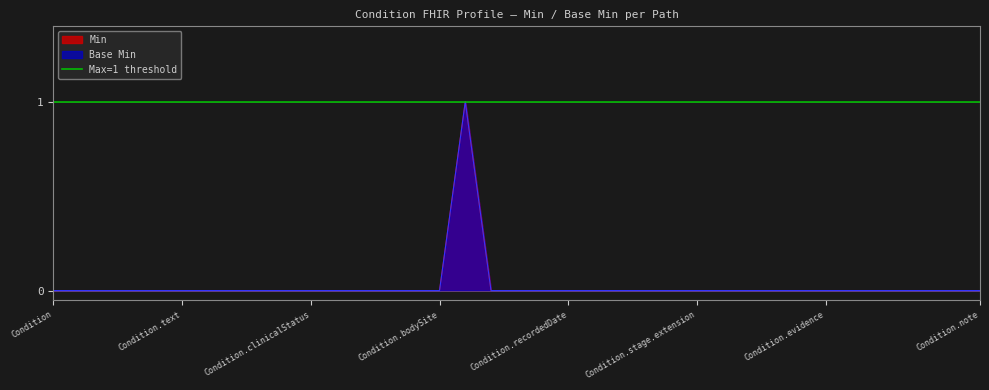

Which series has the widest spread of values?

Min